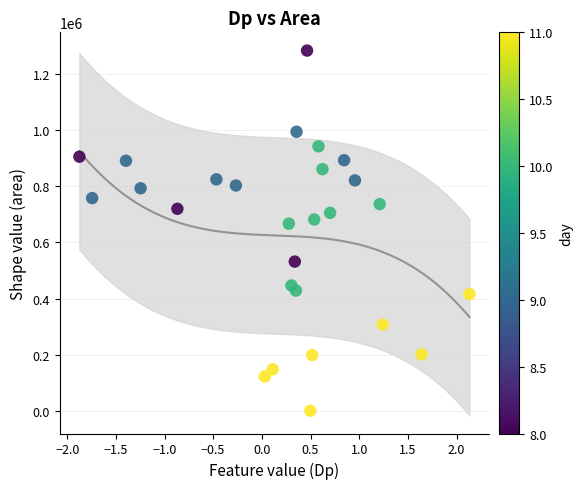

What is the range of Y values (max minus min)?

1283125